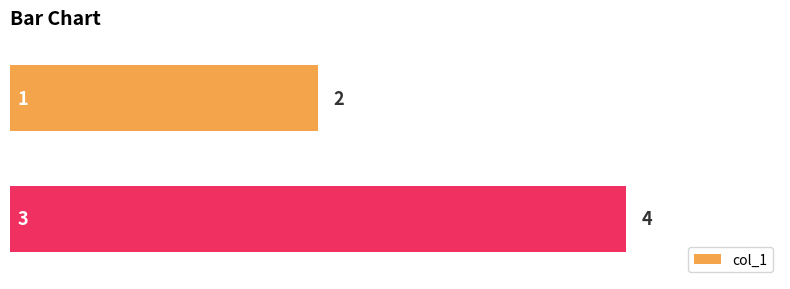

What is the average value?

3